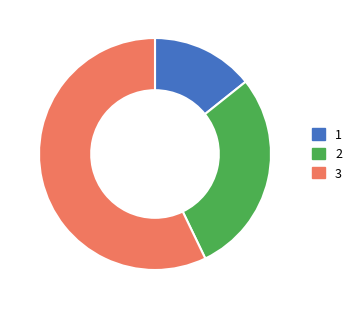

Is there a majority slice in this chart?

Yes